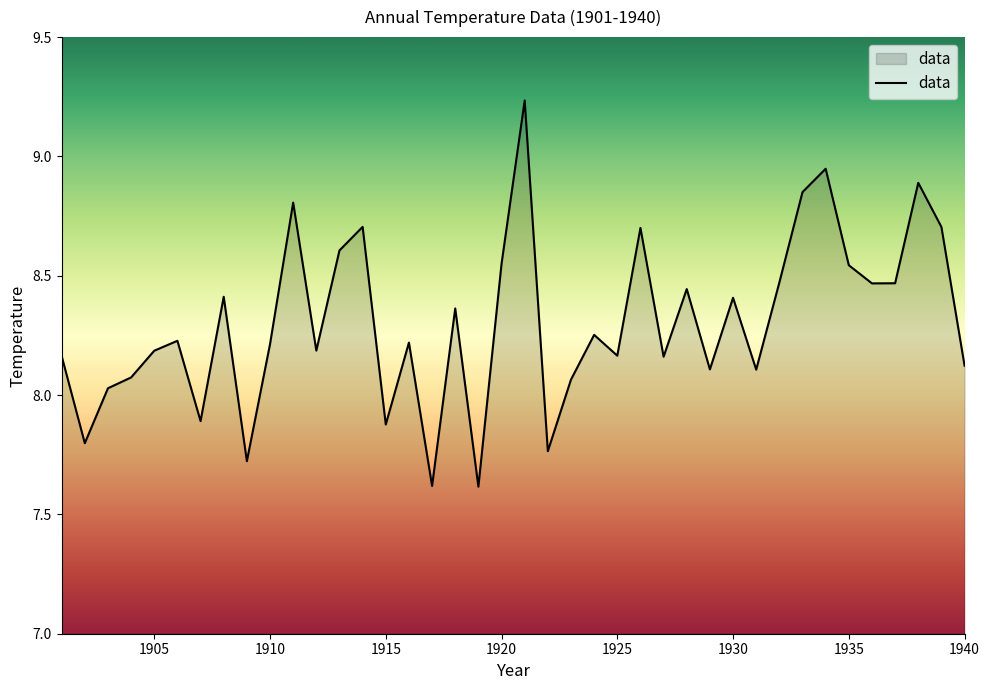

What is the minimum value shown in the chart?

7.6